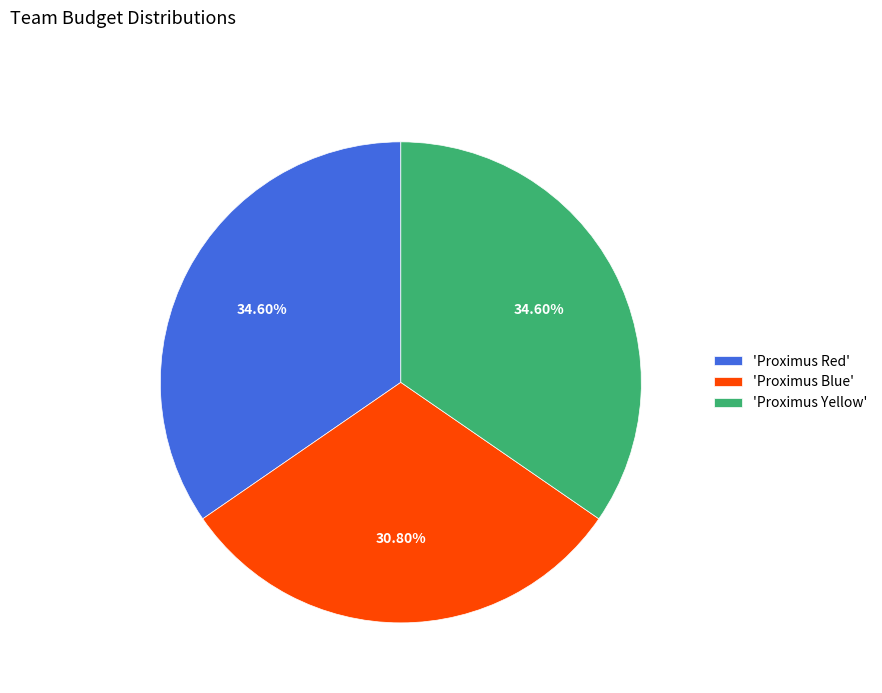

Is the sum of 'Proximus Red' and 'Proximus Yellow' greater than half?

Yes